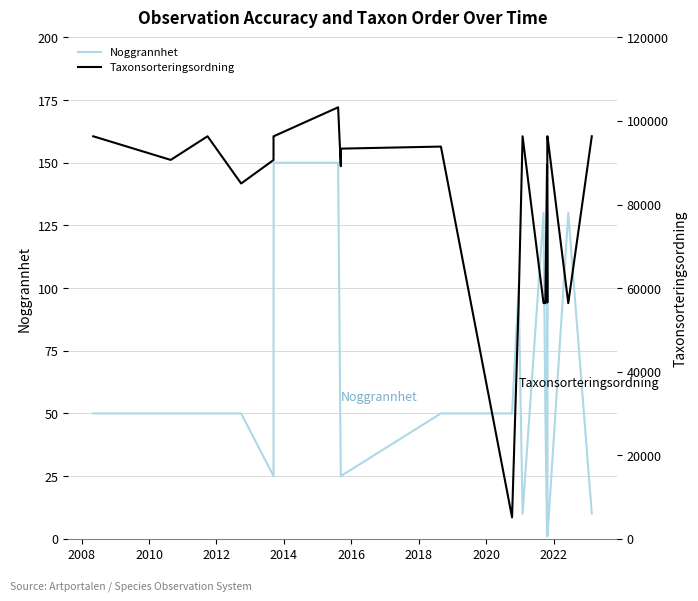

At which category does Noggrannhet reach its first local valley?

2014